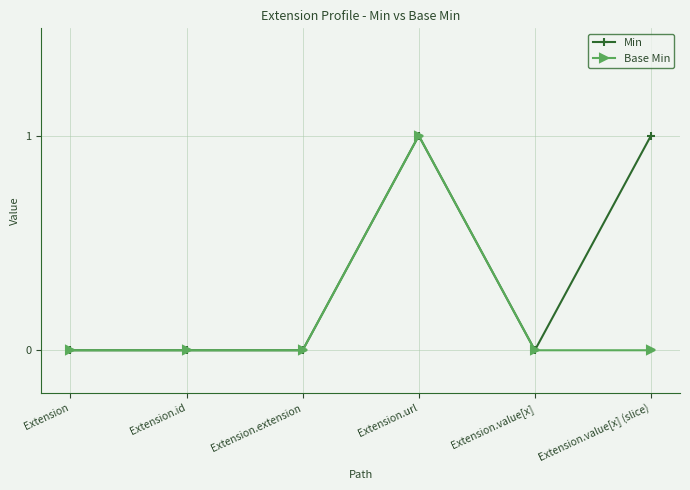

Does the chart display data point markers on the line(s)?

Yes